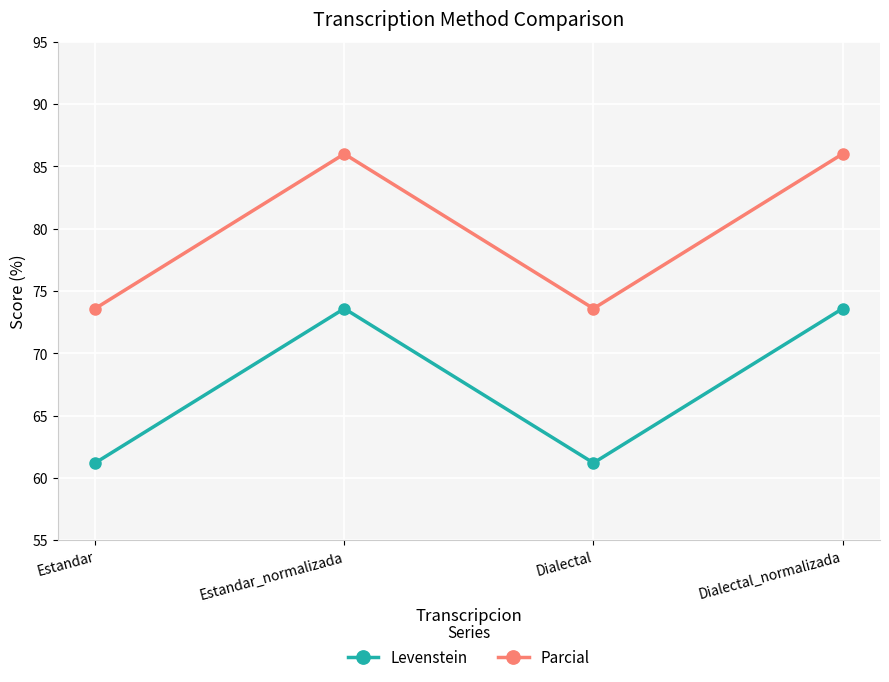

Reading right to left, extract all data points from this chart.

Levenstein: 73.6	61.2	73.6	61.2
Parcial: 86.0	73.6	86.0	73.6